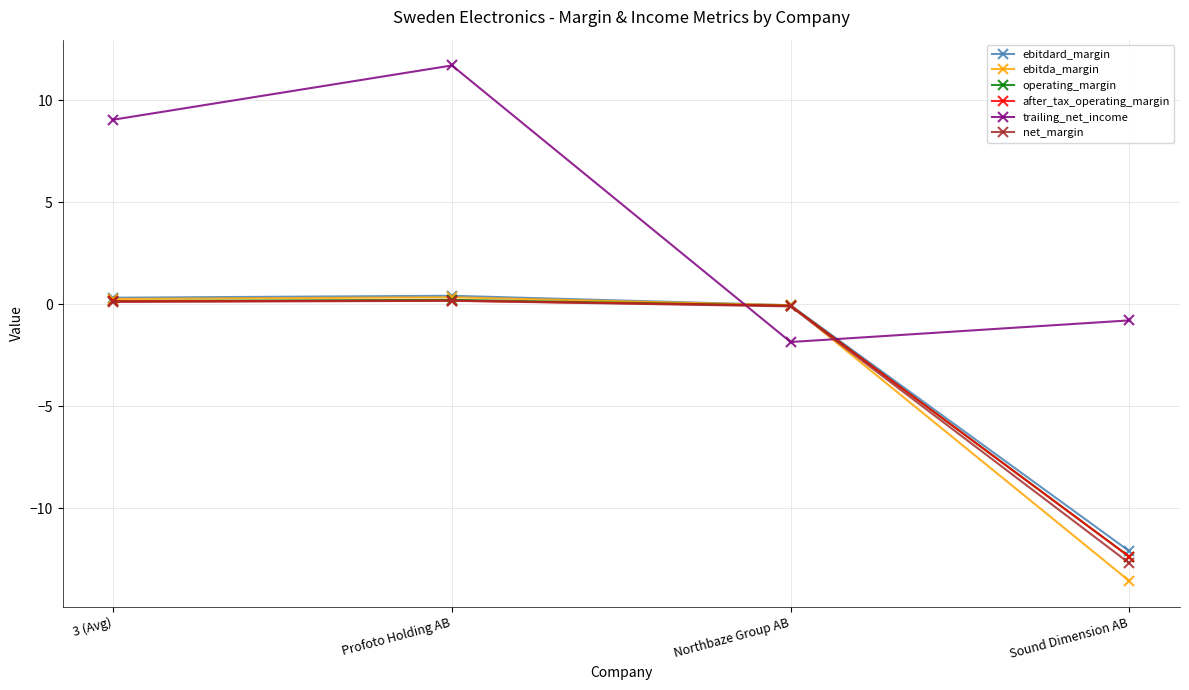

What is the difference between the second highest and minimum values in the after_tax_operating_margin series?

12.5